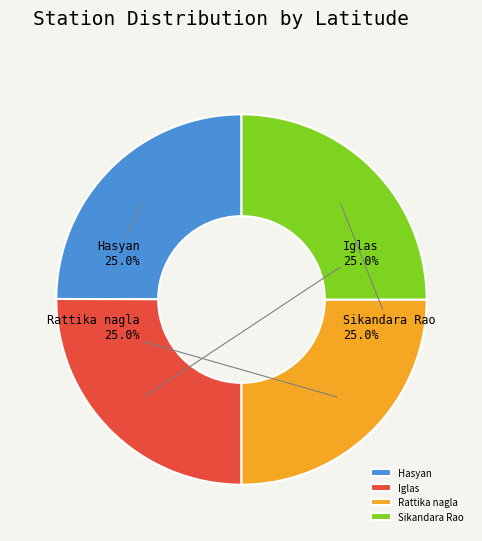

Is there a majority slice in this chart?

No